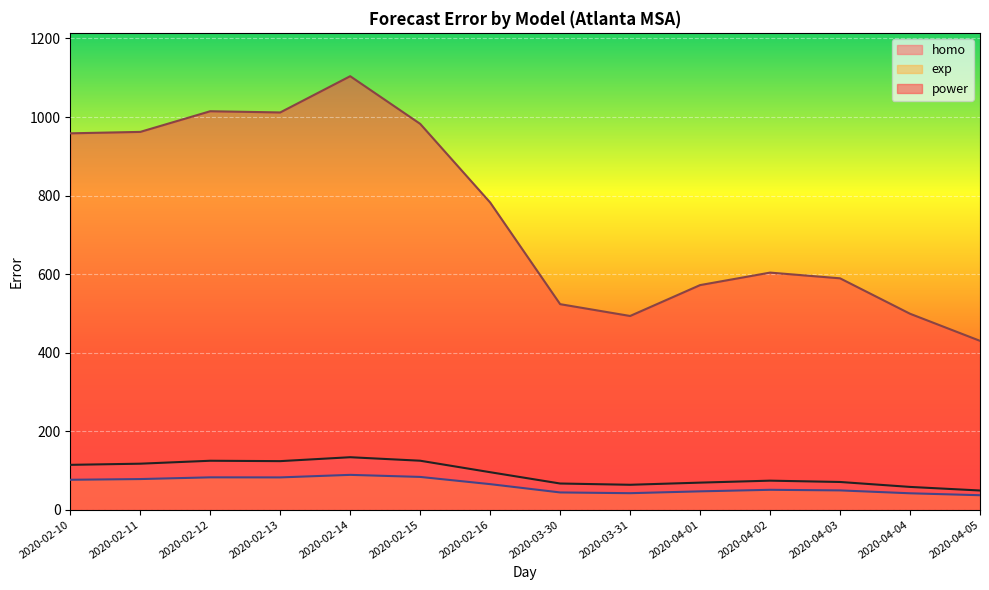

Which series has the widest spread of values?

power